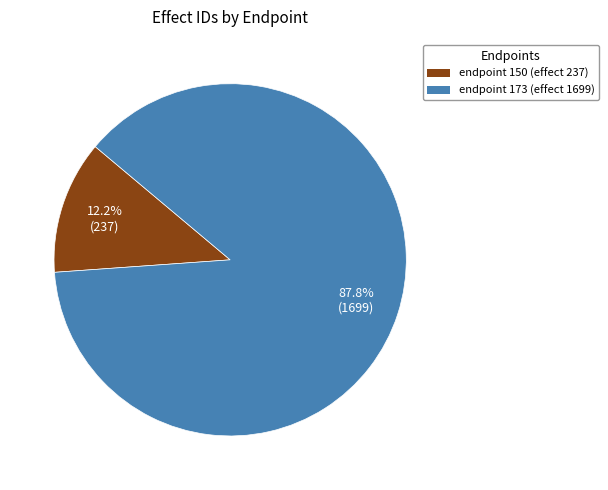

Is there a majority slice in this chart?

Yes